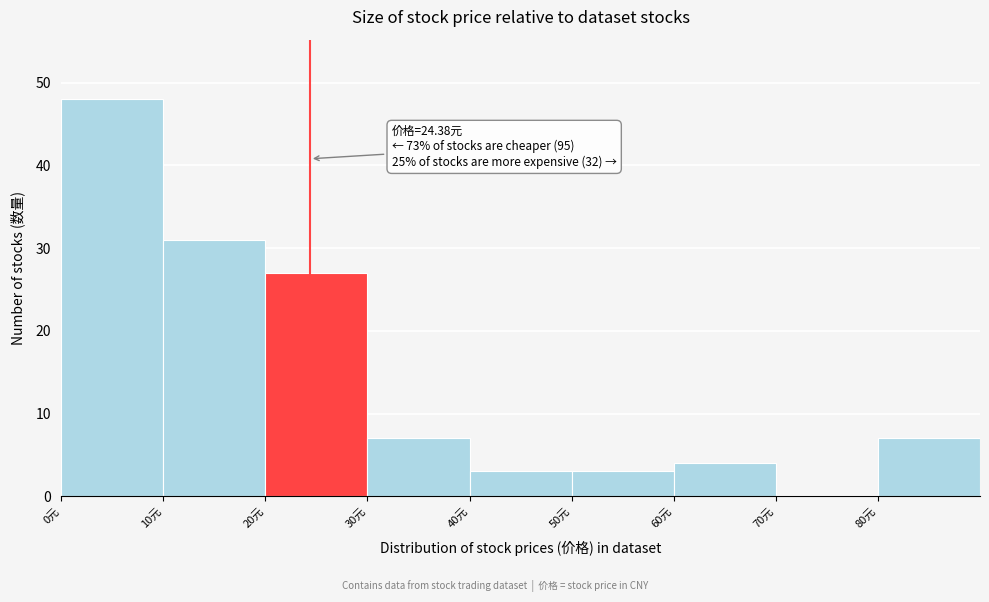

Which range on the x-axis has the tallest bar?

0 to 10